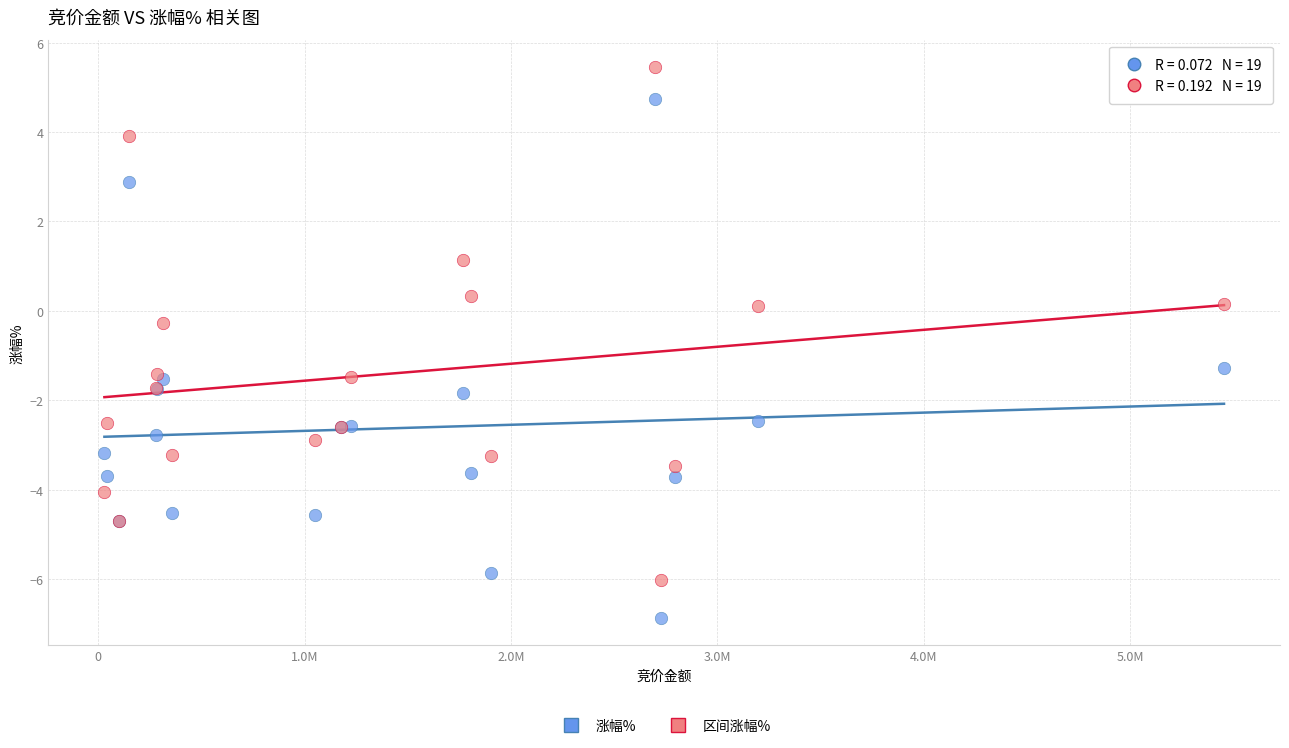

In the 涨幅% series, what Y value is closest to -1?

-1.3